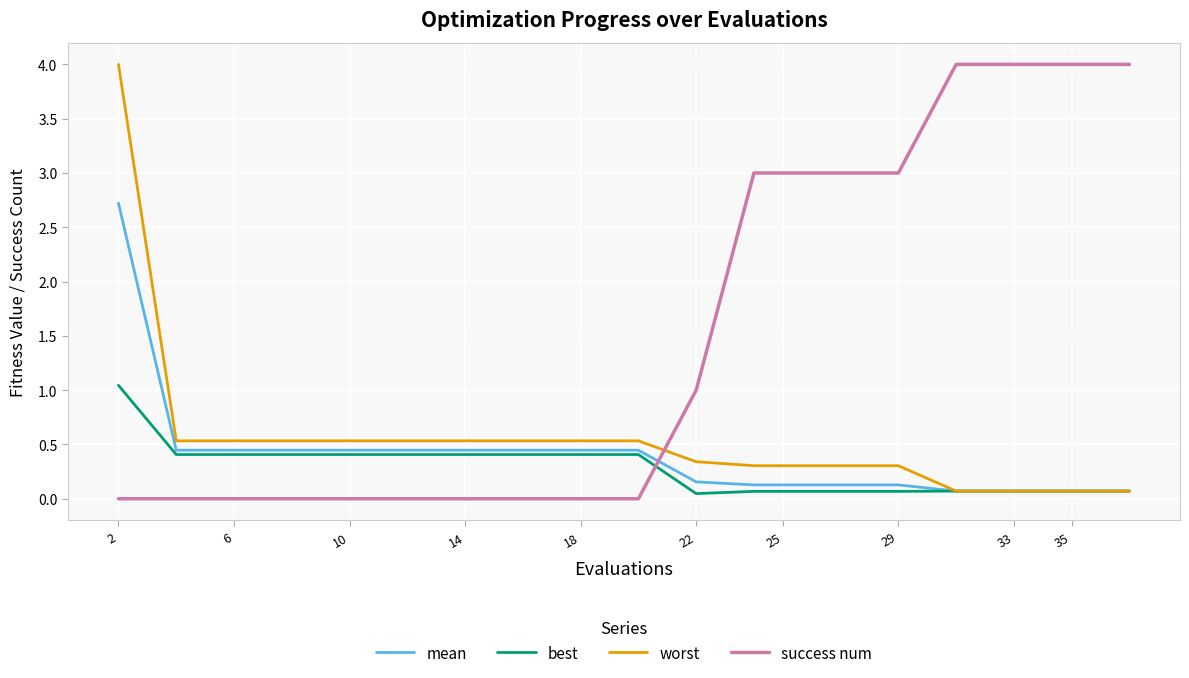

What is the difference between the maximum and second lowest values in the mean series?

2.7